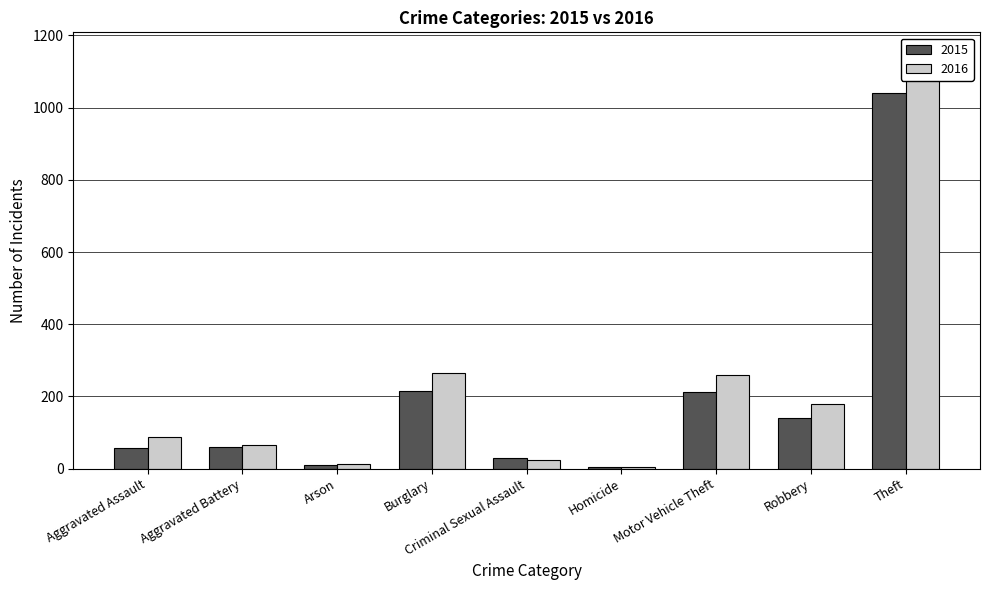

What is the difference between the 2016 values at Criminal Sexual Assault and Robbery?

153